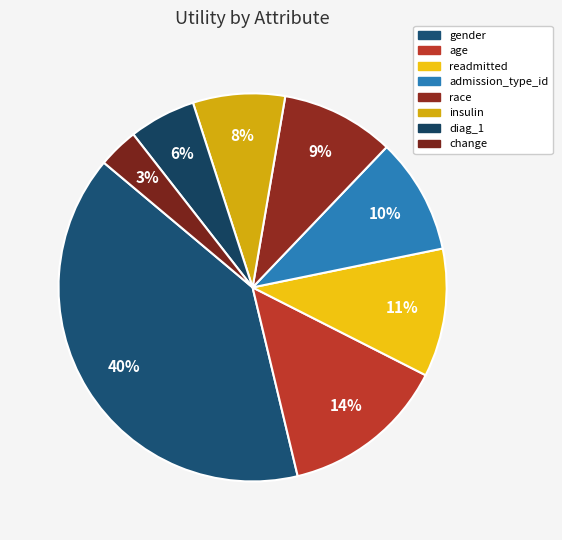

Combined, do age and change account for over 50%?

No